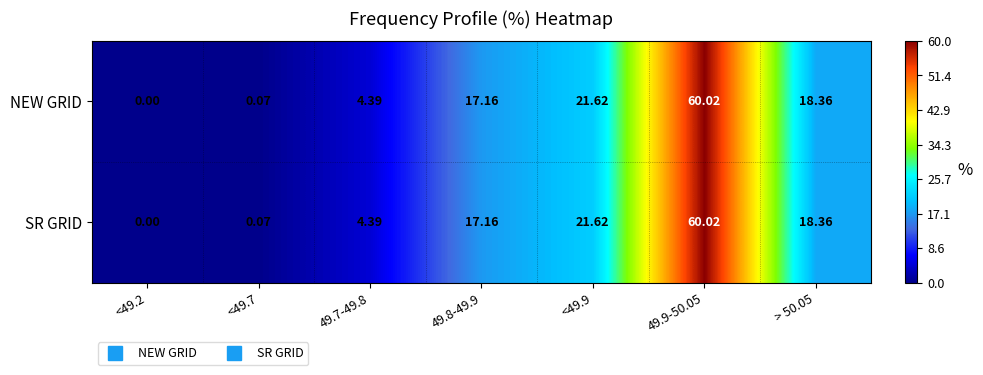

Is the value of NEW GRID at > 50.05 greater than the value of SR GRID at <49.7?

Yes